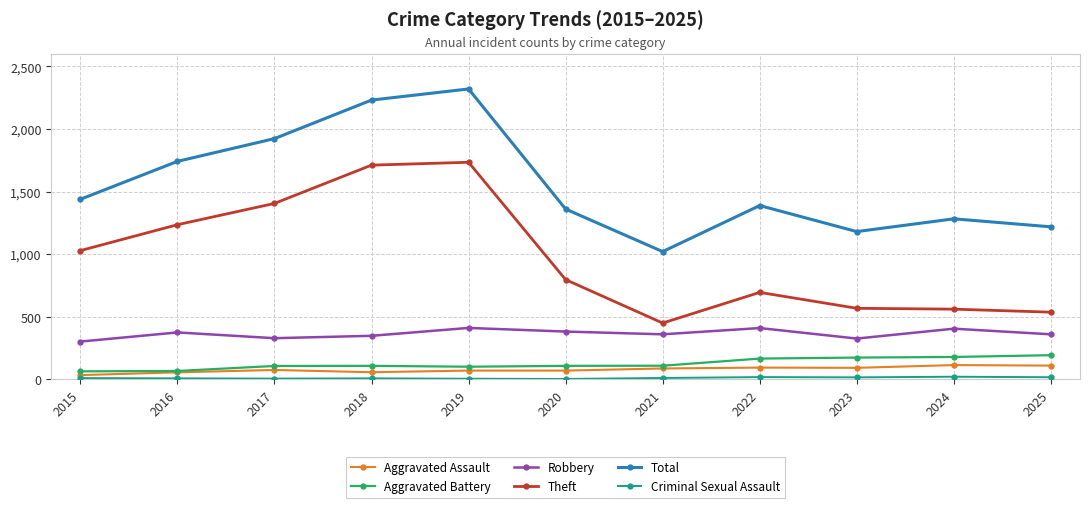

At which category does the chart reach its peak across all series?

2019